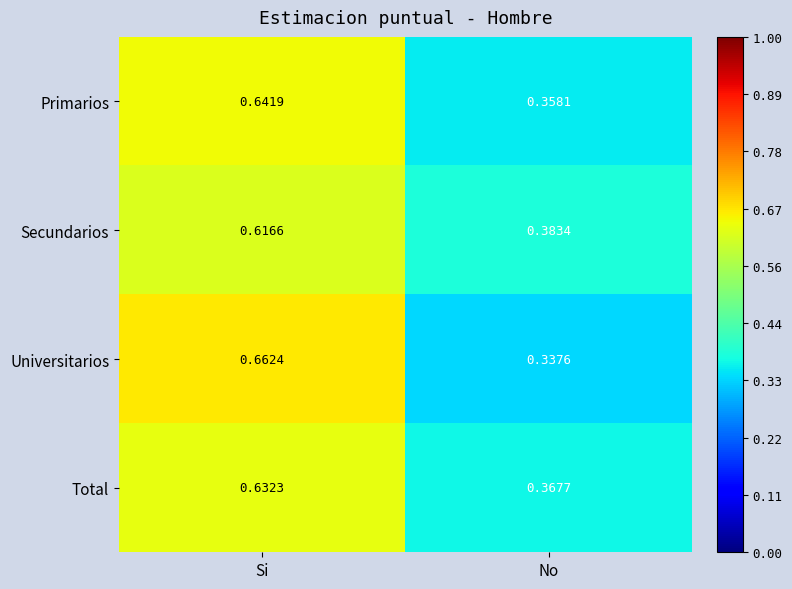

Rank the series at Si from lowest to highest value.

Secundarios, Total, Primarios, Universitarios